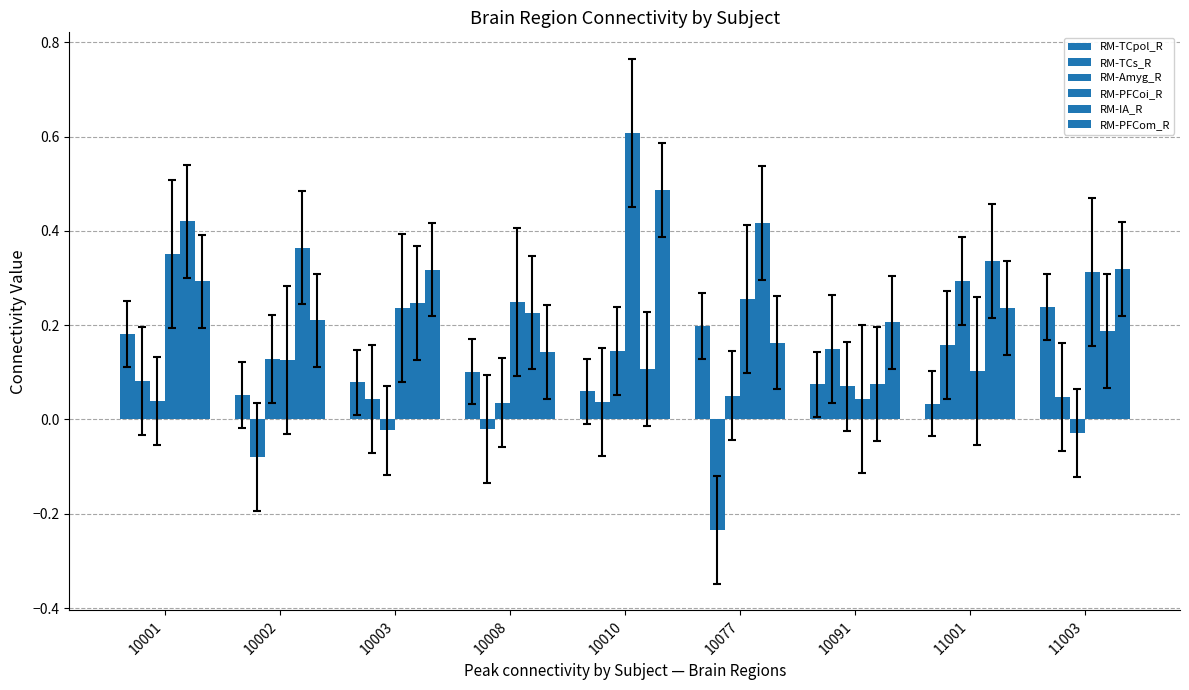

Count the number of data series in this chart.

6